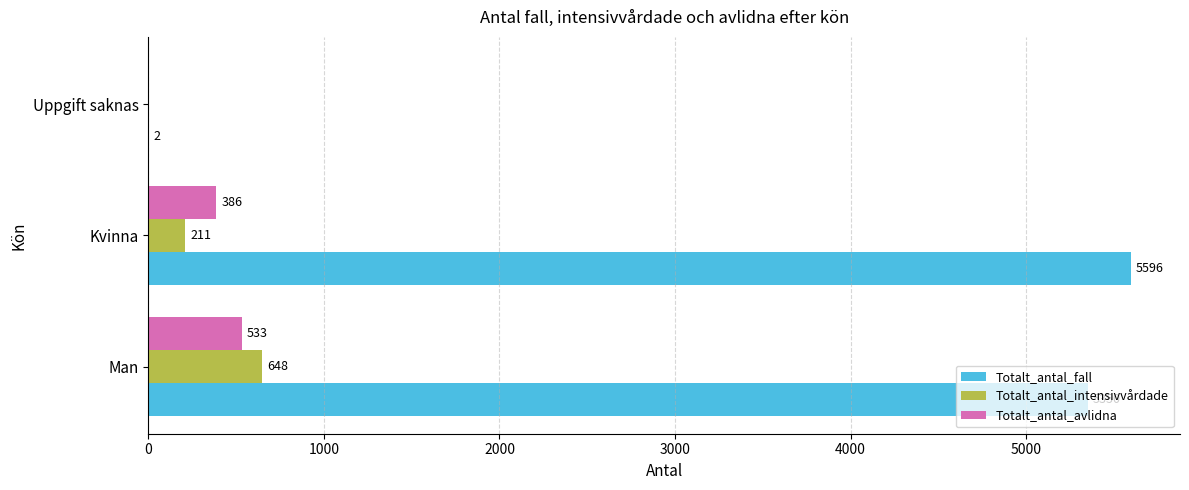

Is the value of Totalt_antal_intensivvårdade at Man greater than the value of Totalt_antal_fall at Man?

No